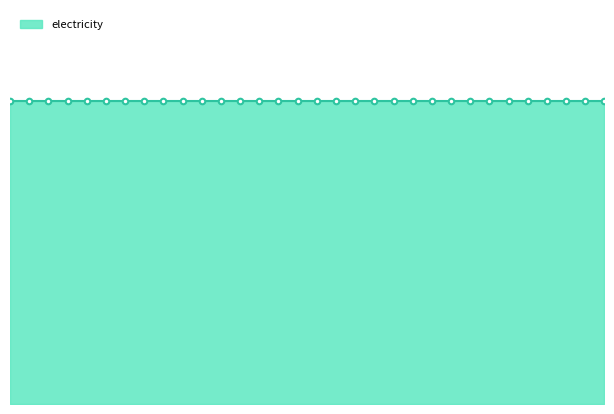

Is it true that electricity equals 1 at 2046?

True